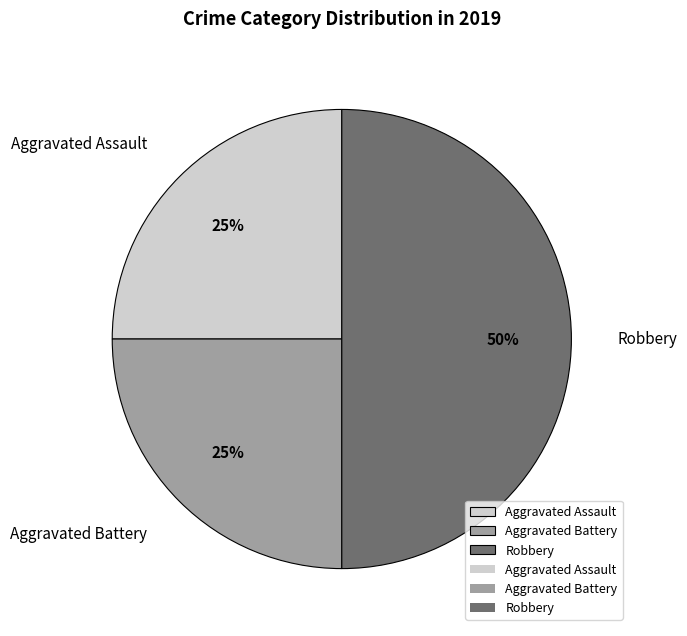

What percentage is the Aggravated Assault slice, to the nearest percent?

25%